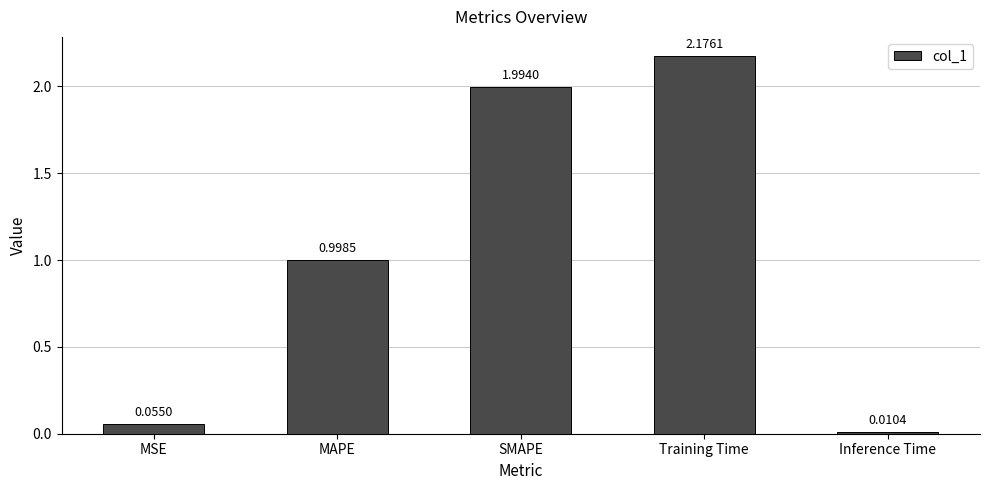

At which category does the chart reach its peak across all series?

Training Time